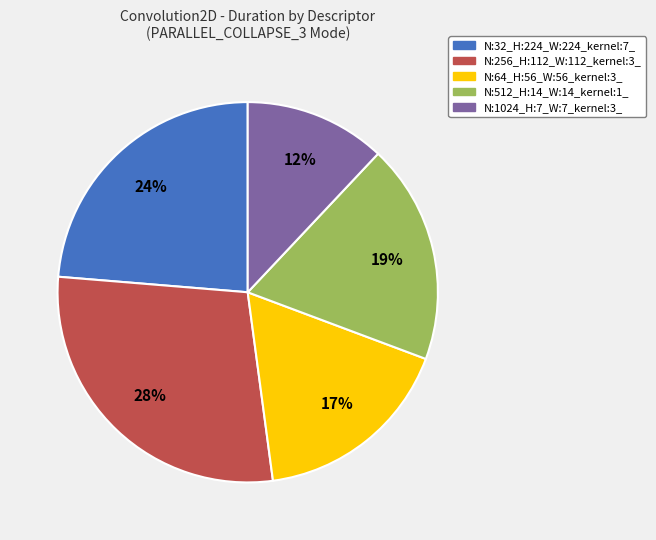

Is it true that N:512_H:14_W:14_kernel:1_ is 19% of the pie?

True